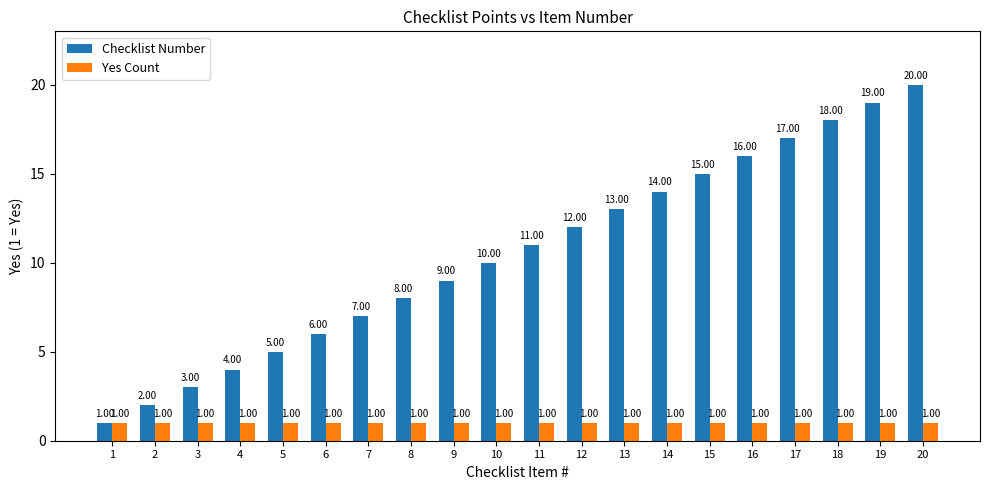

Which category has the lowest value in the Checklist Number series?

1